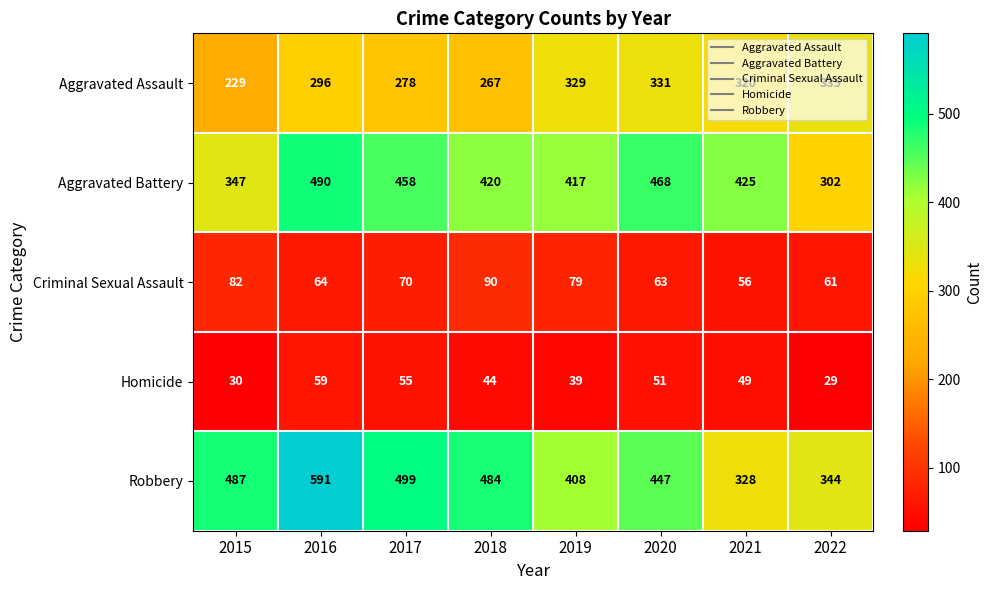

The value of Aggravated Battery at 2019 is 417. True or false?

True